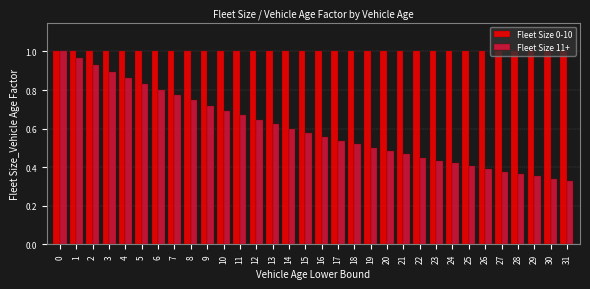

At how many categories does at least one series exceed 0?

32